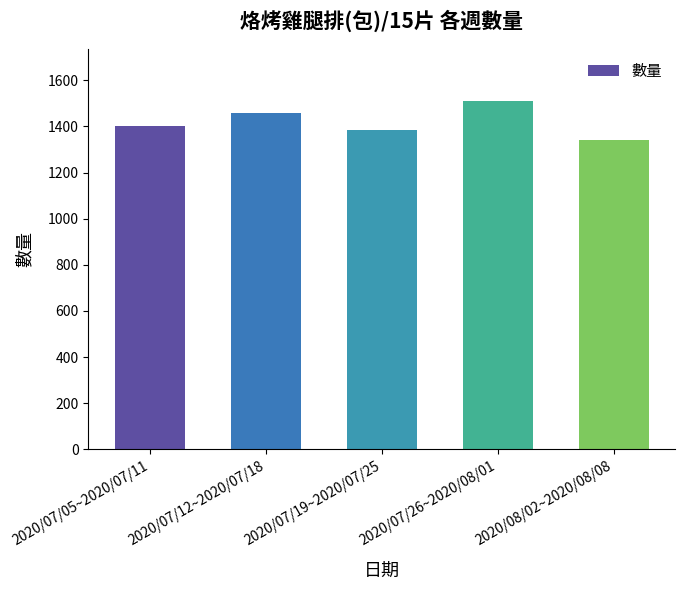

Approximately how many times larger is the value at 2020/07/26~2020/08/01 compared to 2020/07/12~2020/07/18?

1.0